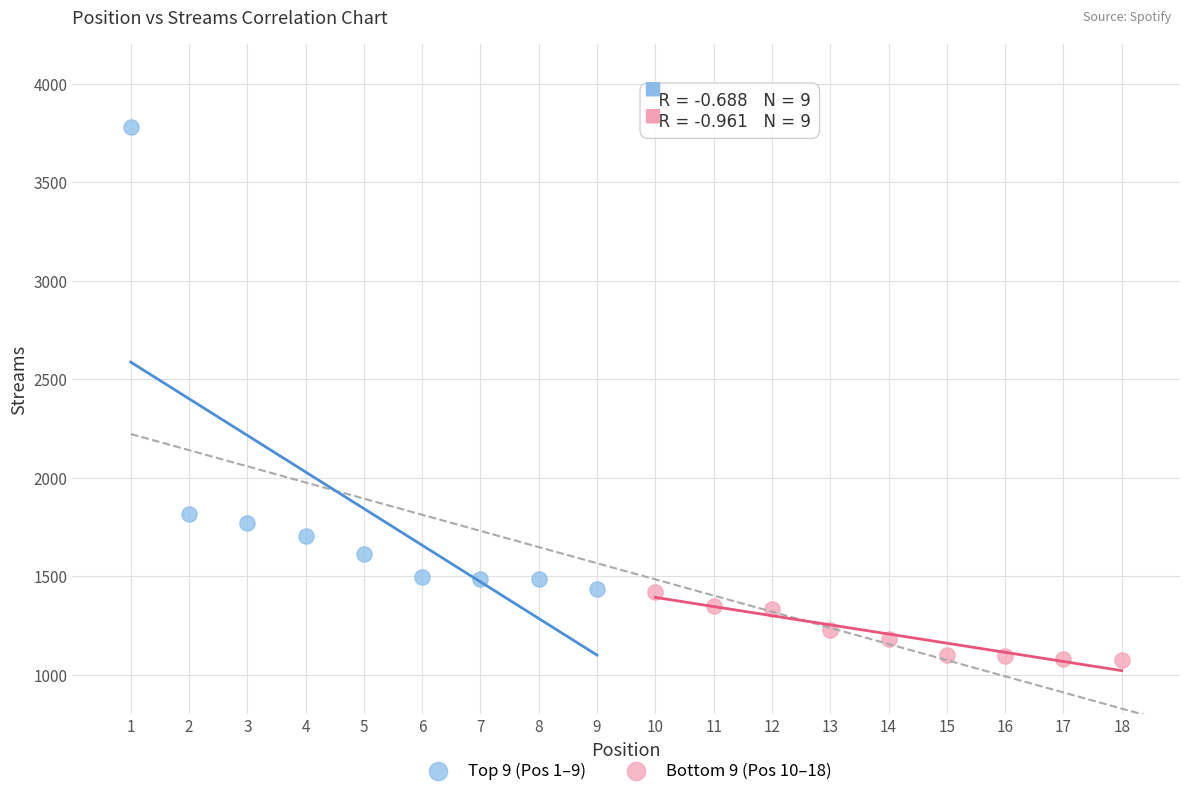

Which series contains the highest Y value?

Top 9 (Pos 1–9)